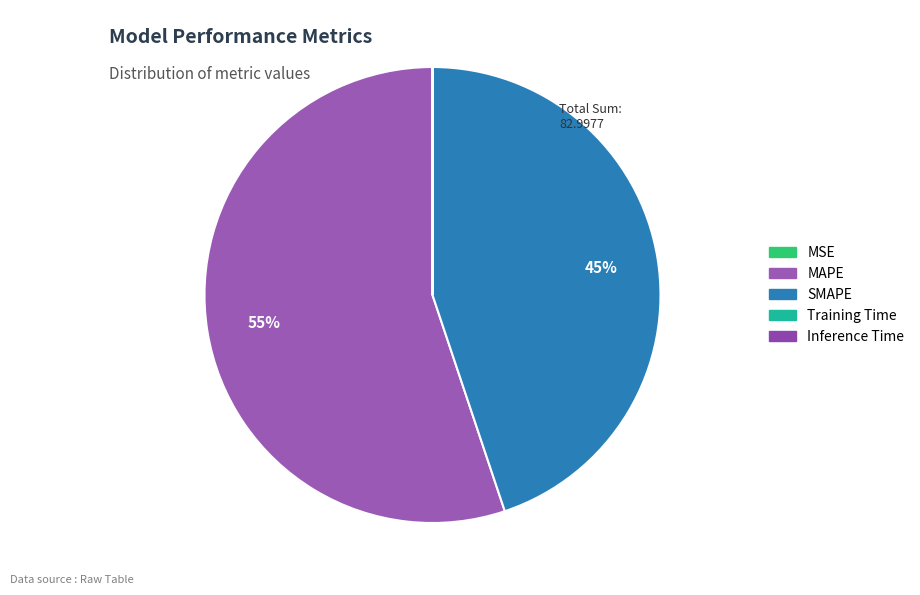

How many segments does this pie chart have?

5